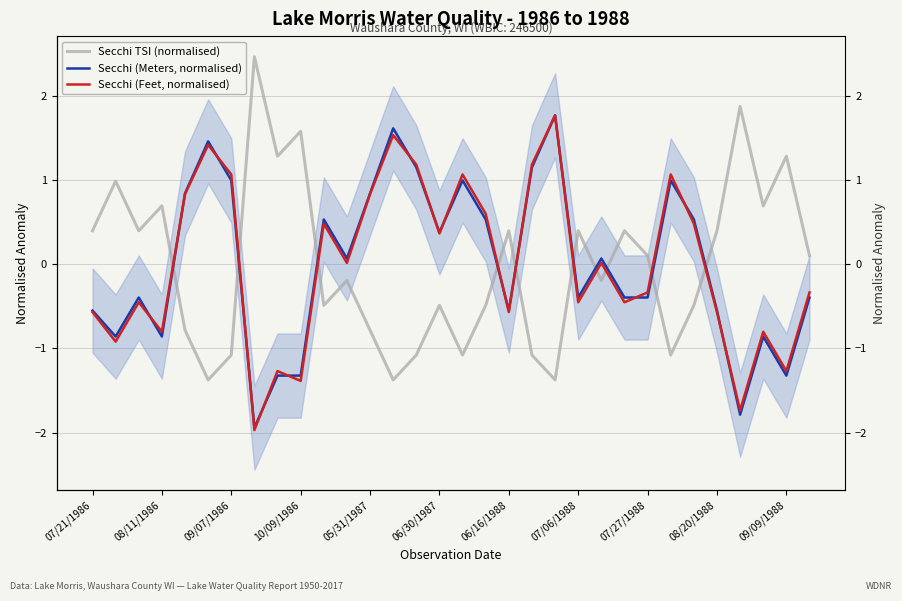

What is the minimum value shown in the chart?

-2.0